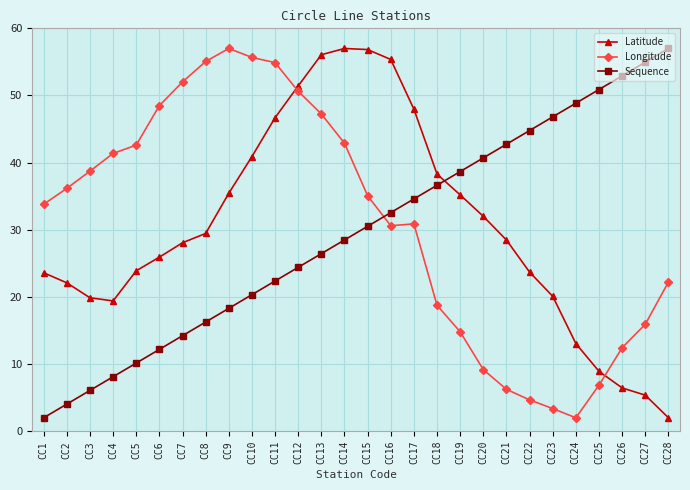

At which category does Longitude reach its first local peak?

CC9